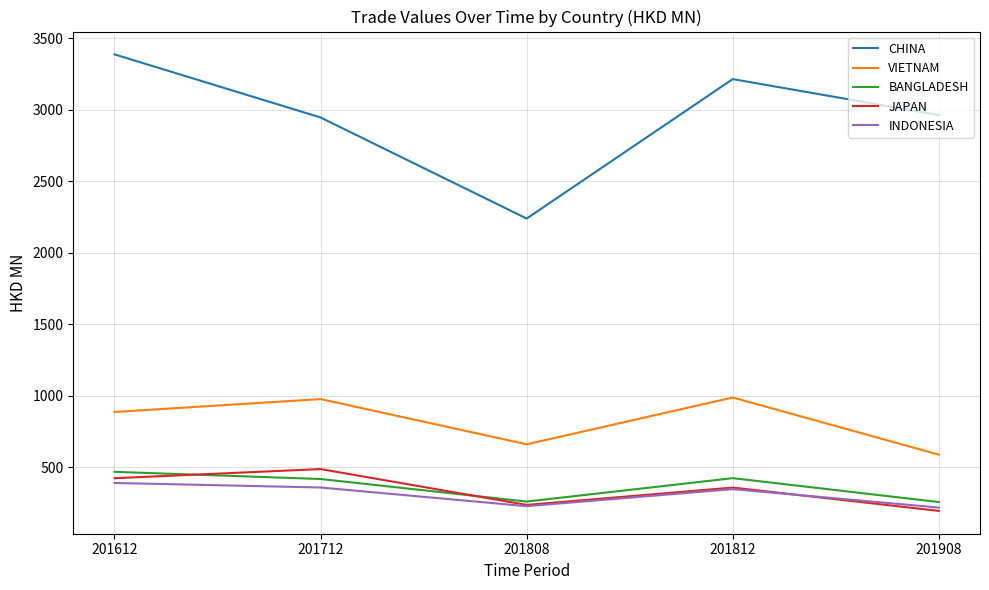

True or false: CHINA and JAPAN cross at least once.

False